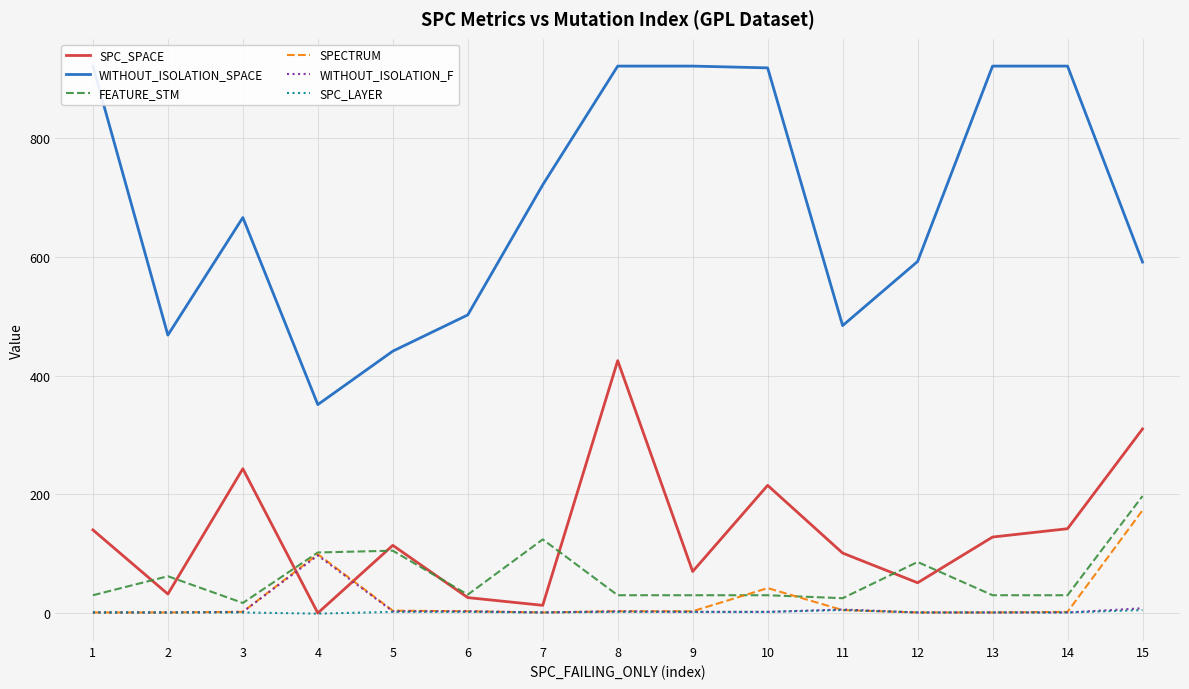

What is the difference between the maximum and minimum values in the WITHOUT_ISOLATION_SPACE series?

570